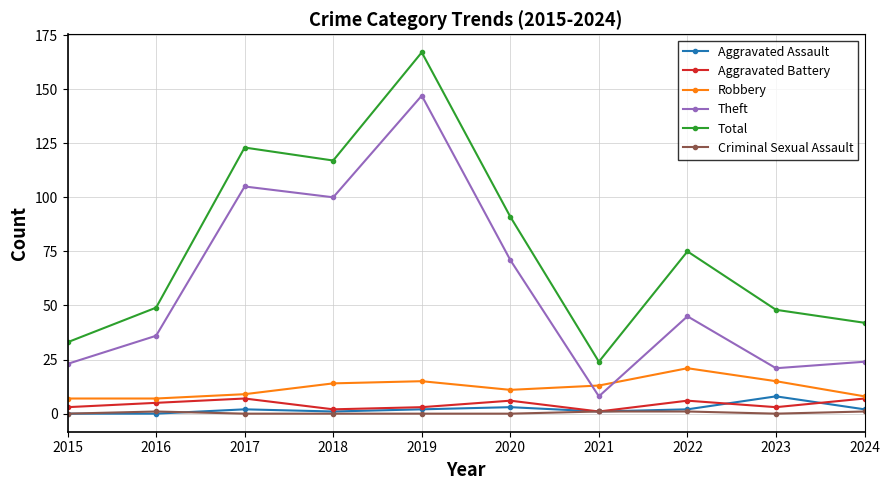

Is it true that Total equals 49 at 2016?

True